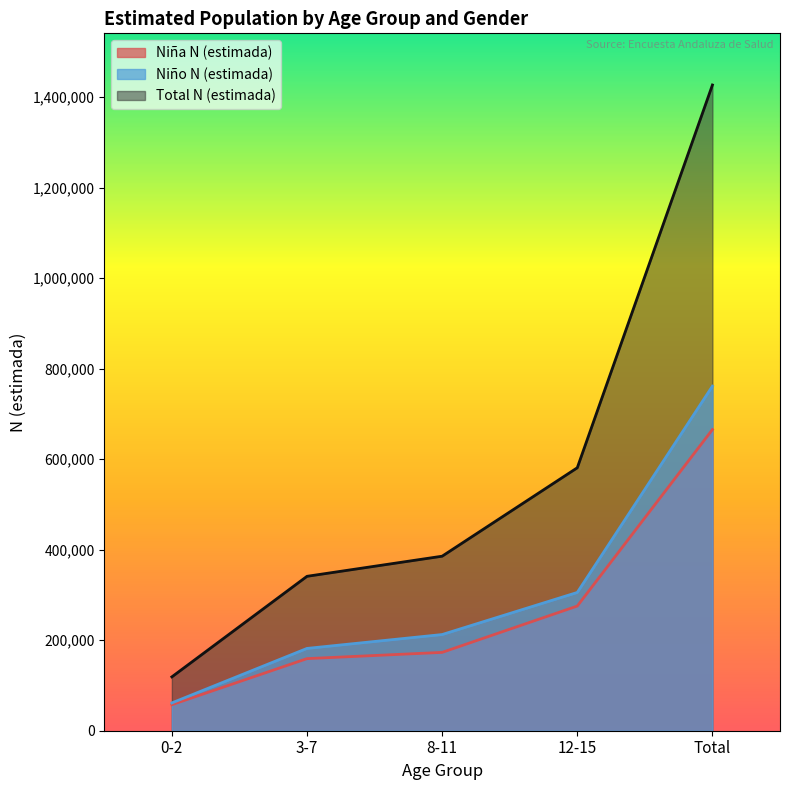

Where is Niño N (estimada) nearest to the value 411346?

12-15